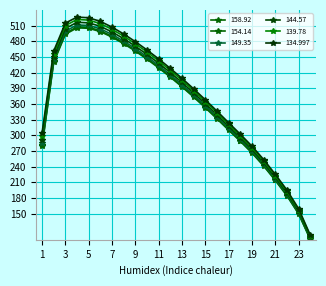

How many categories are shown in the chart?

24